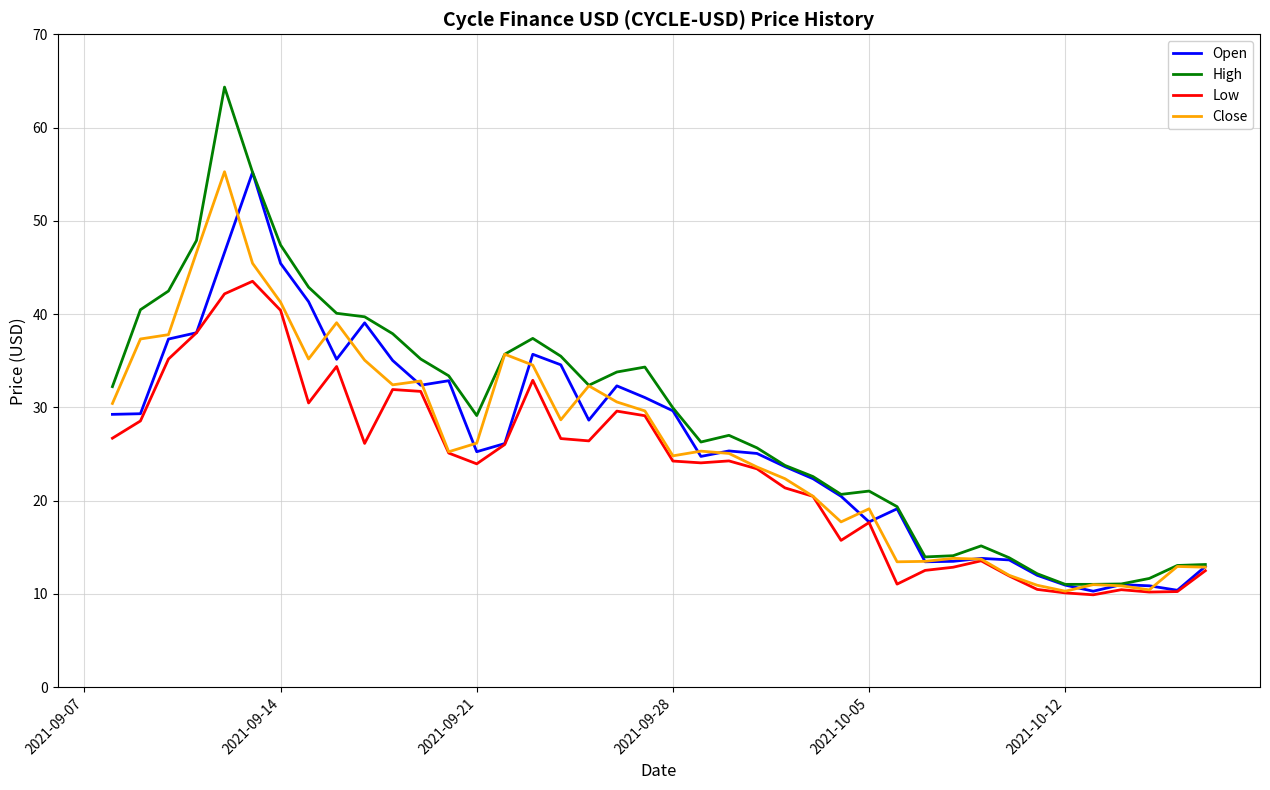

Which series has the widest spread of values?

High